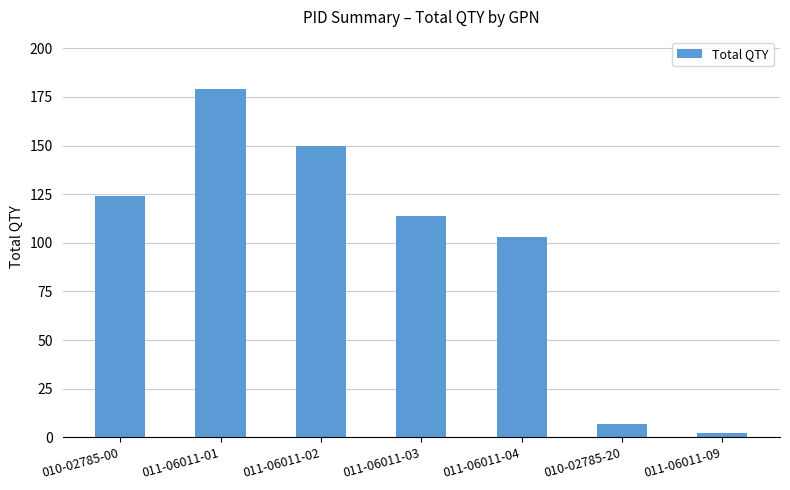

Count the number of data series in this chart.

1